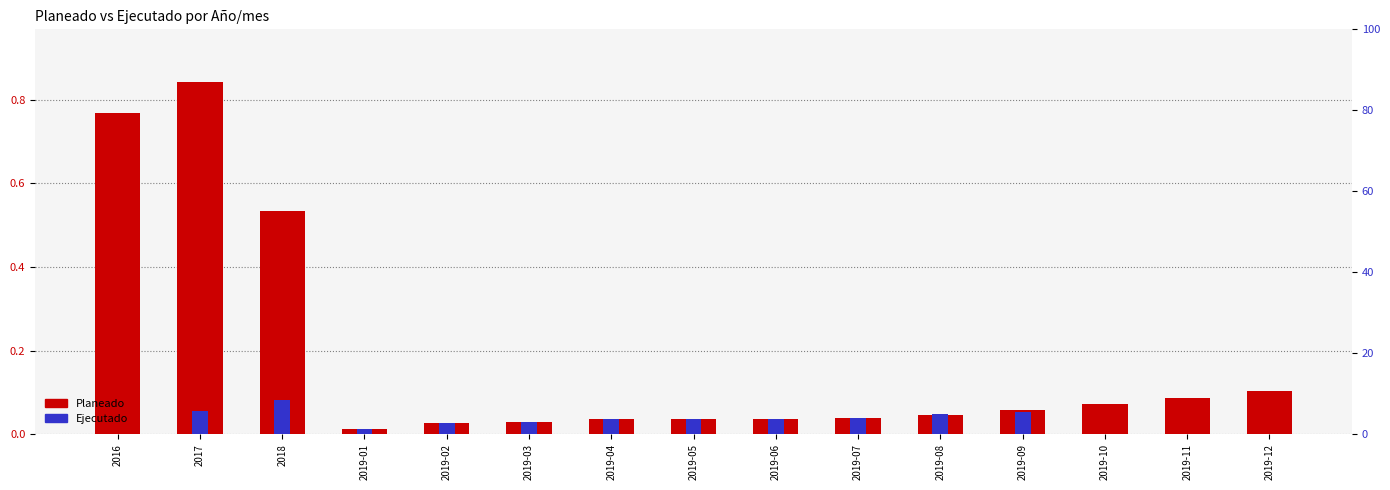

What is the sum of the Ejecutado values at 2017 and 2019-07?

0.1